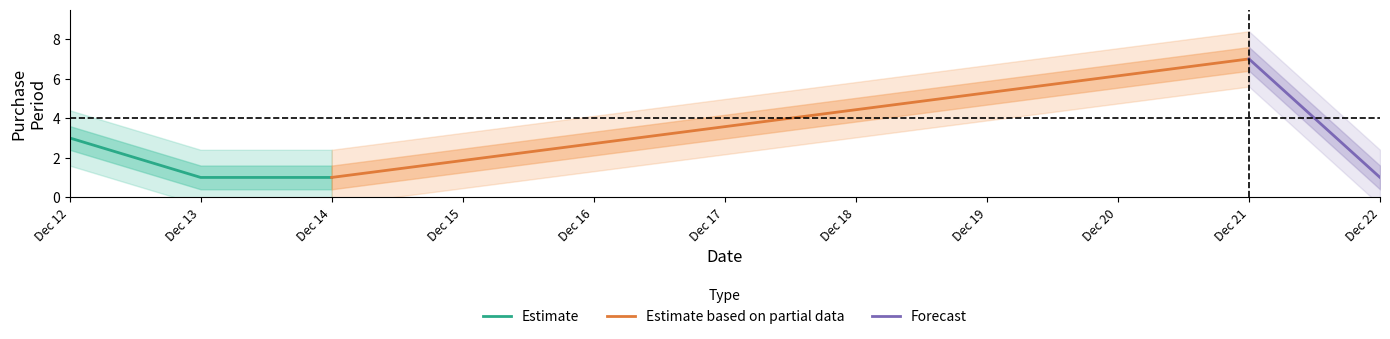

Rank the categories by value from lowest to highest.

2016-12-13, 2016-12-14, 2016-12-22, 2016-12-12, 2016-12-21